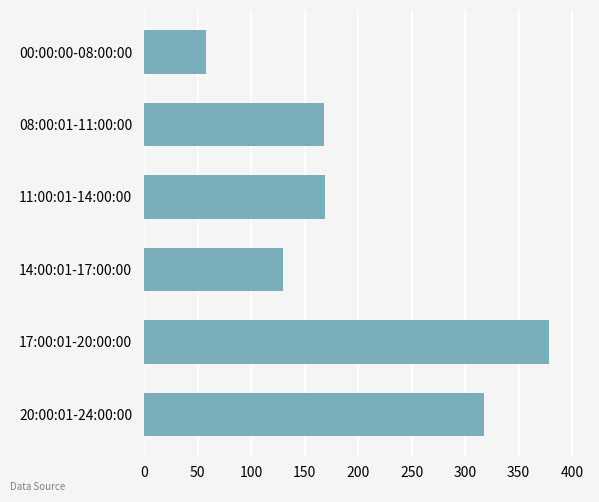

At which category does the chart reach its peak across all series?

17:00:01-20:00:00